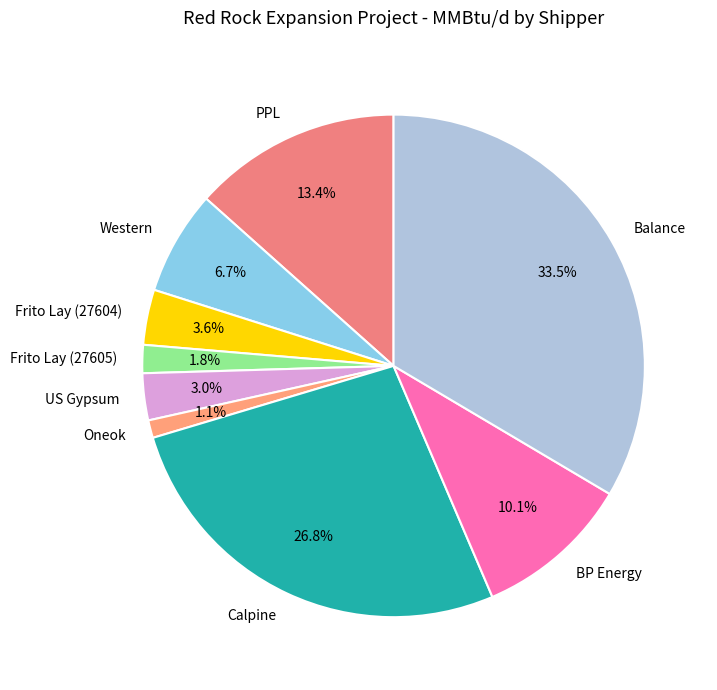

To the nearest percent, what portion does PPL represent?

13%